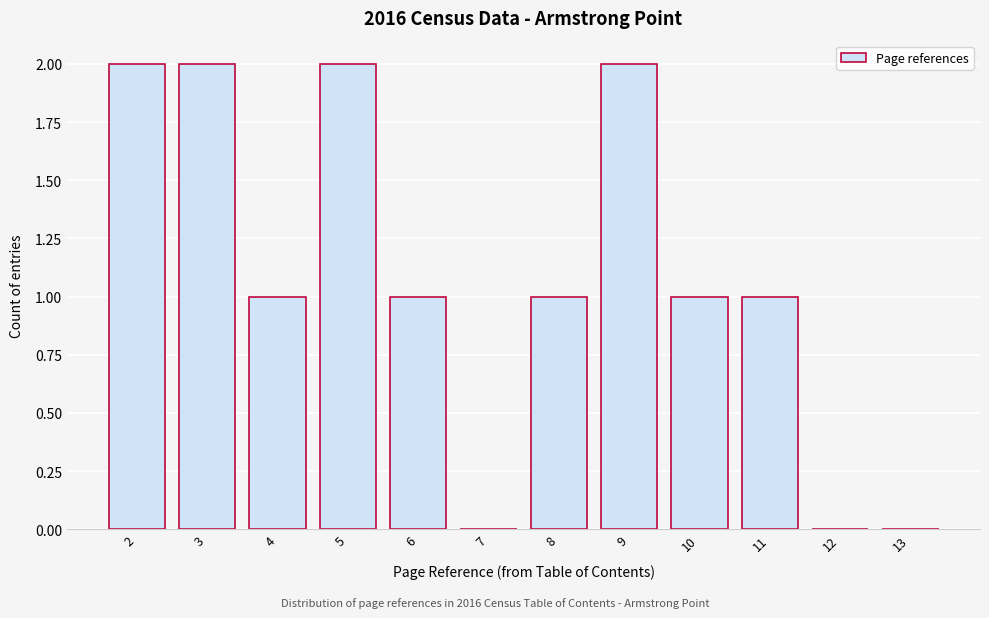

Reading left to right, transcribe all the data shown in this chart.

2=2	3=2	4=1	5=2	6=1	7=0	8=1	9=2	10=1	11=1	12=0	13=0